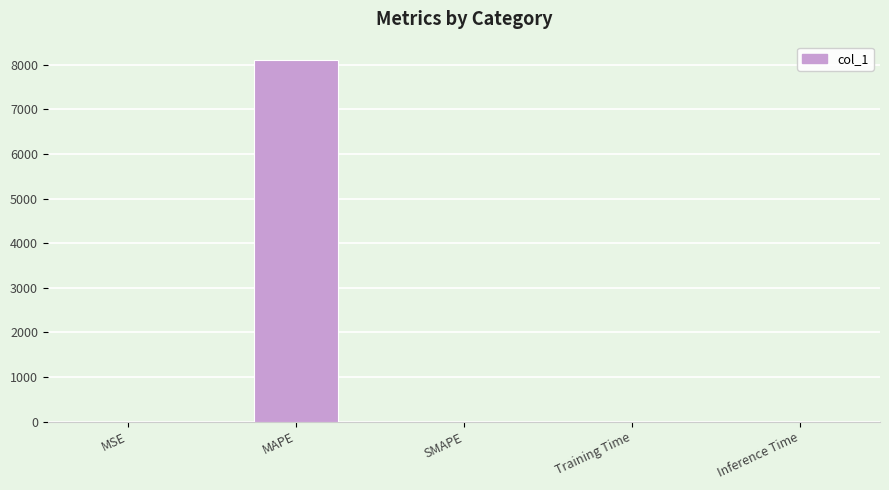

The value at SMAPE is -3359.7. True or false?

False